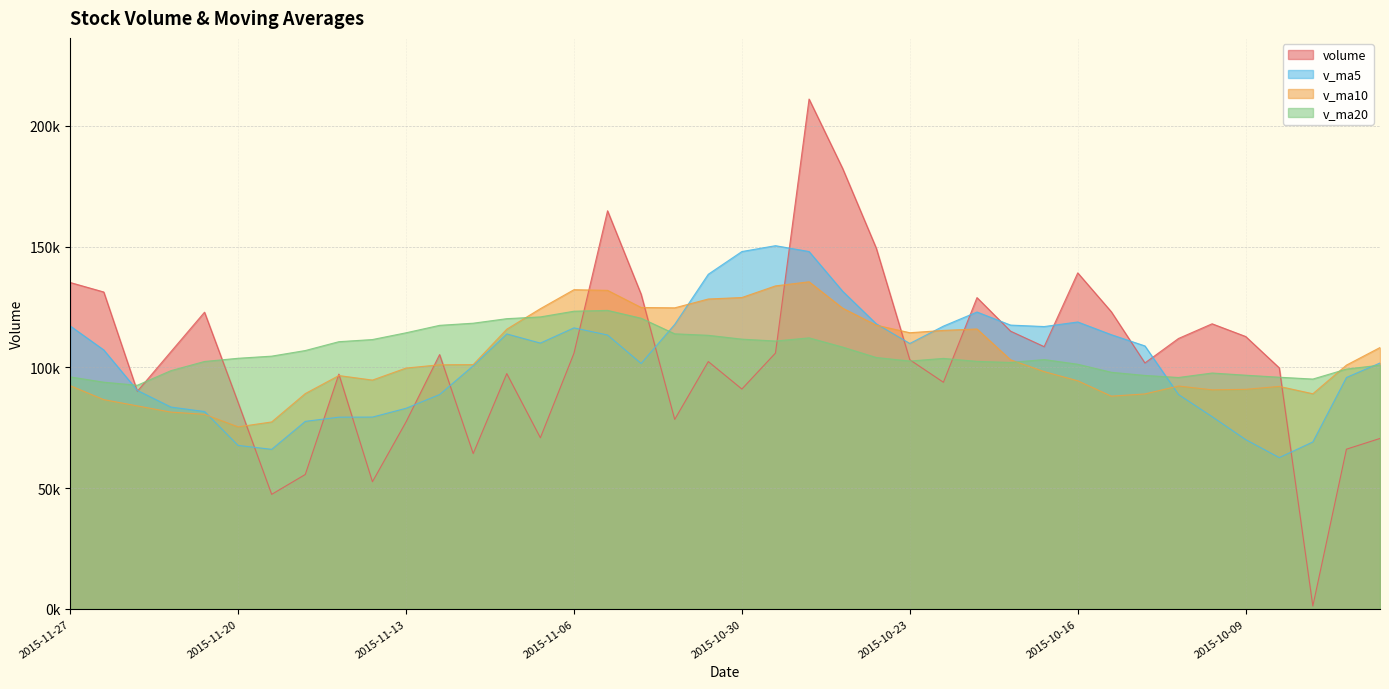

What is the minimum value for v_ma10?

75354.7